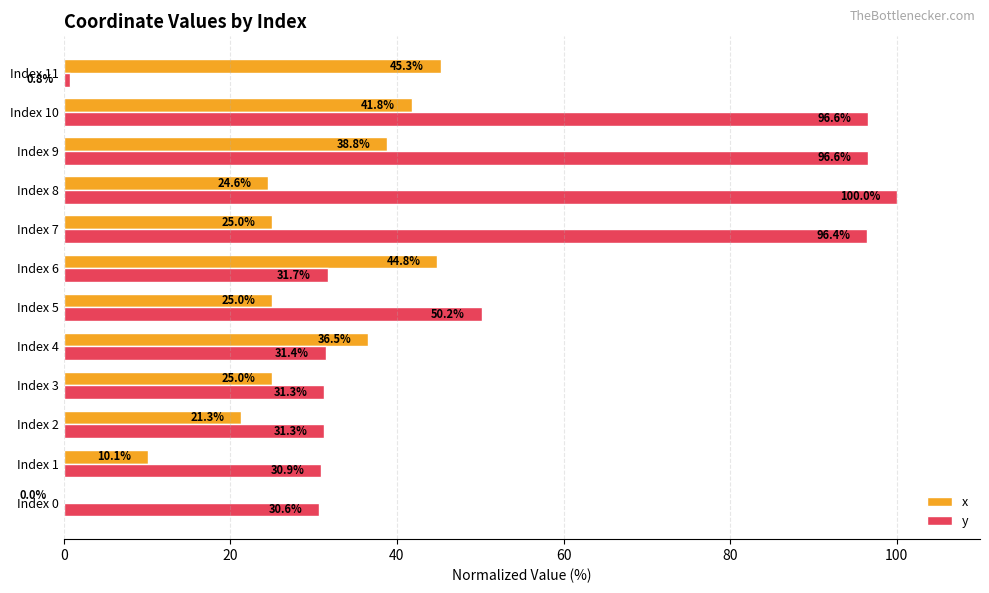

How many values in the x series exceed 25?

8